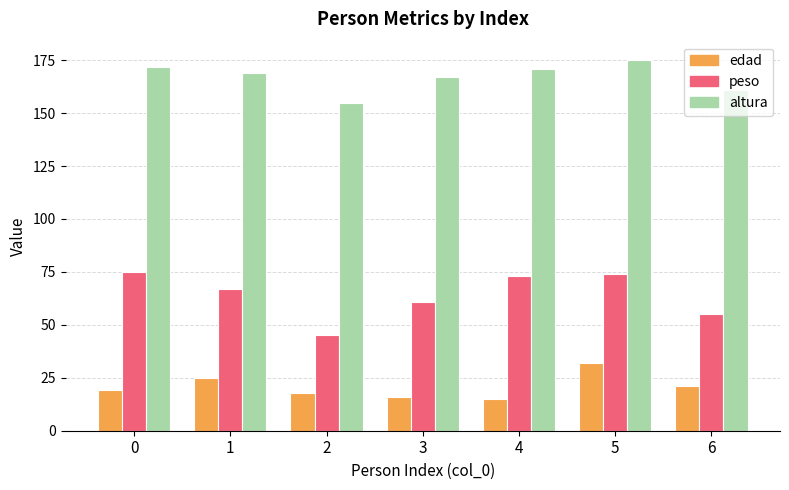

What is the sum of the edad values at 4 and 0?

34